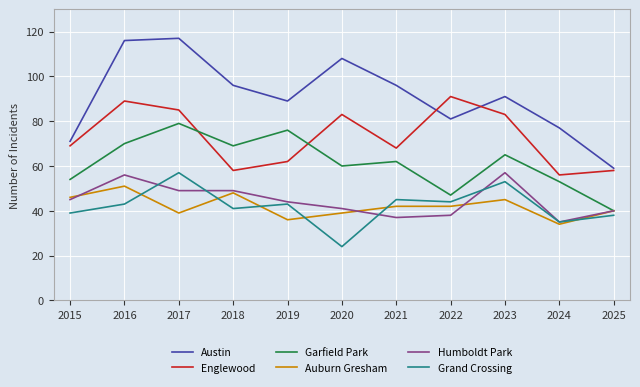

What is the total value across all series at 2020?

355